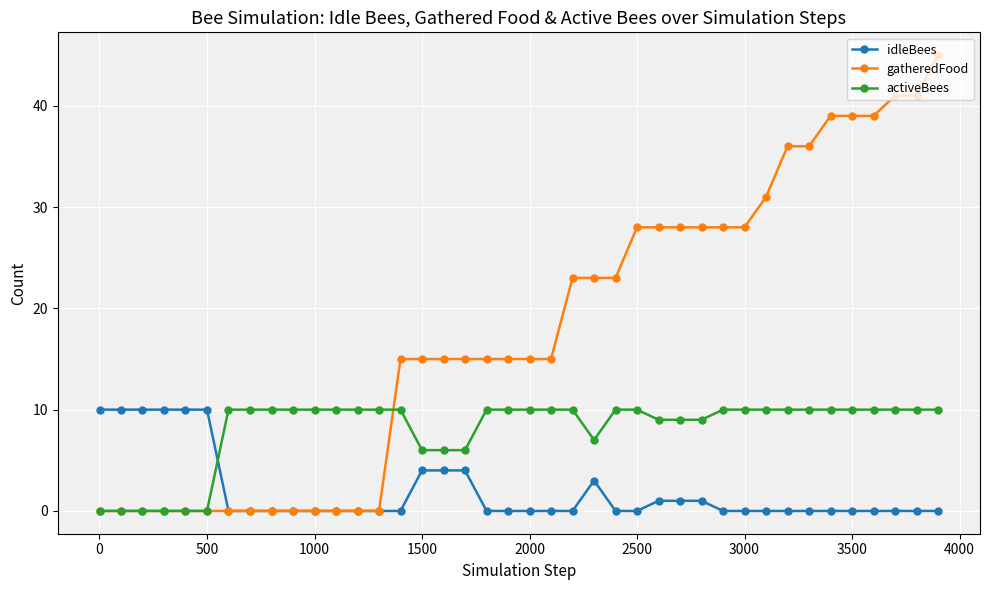

What is the average value of the activeBees series?

8